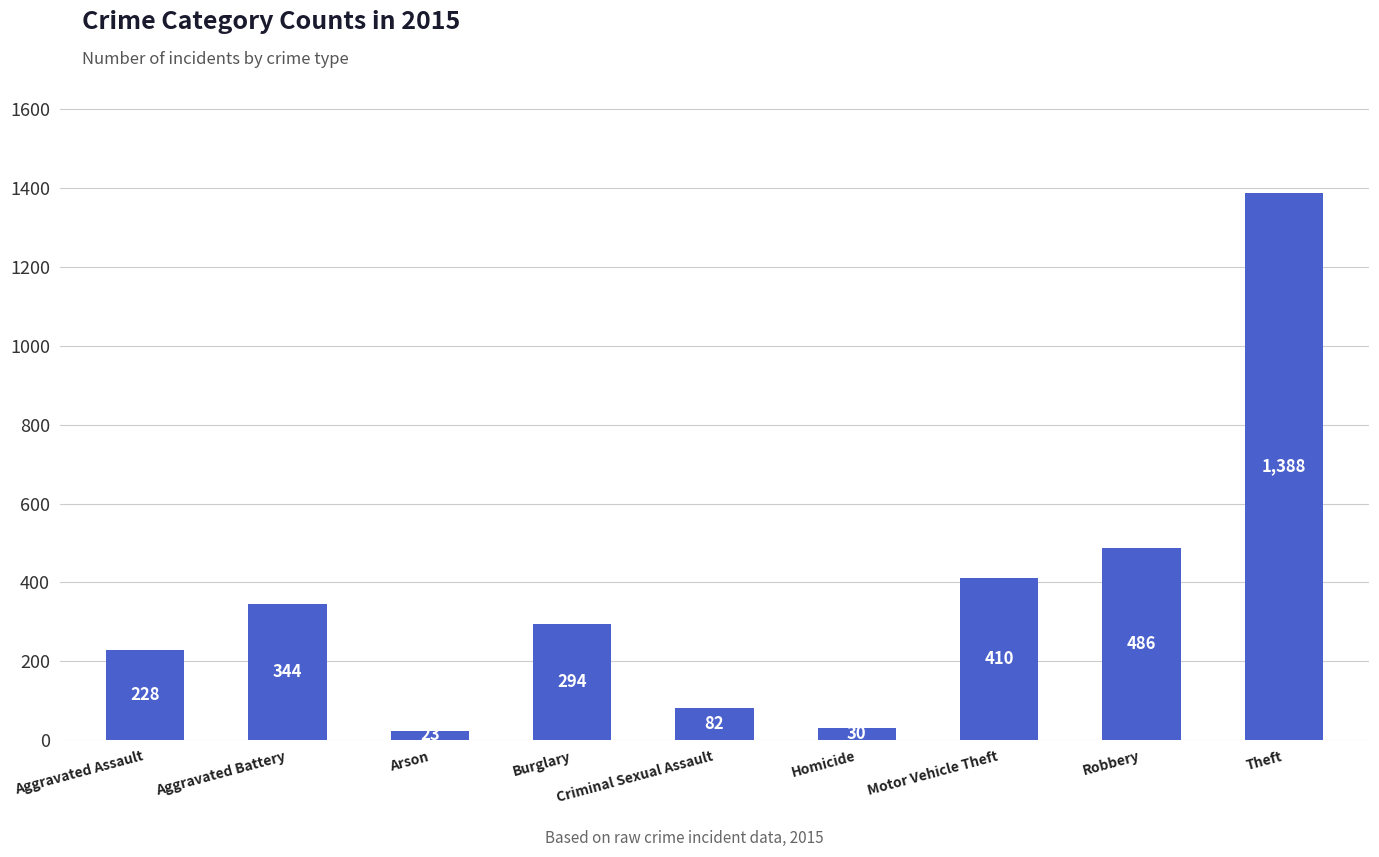

Count the number of data series in this chart.

1